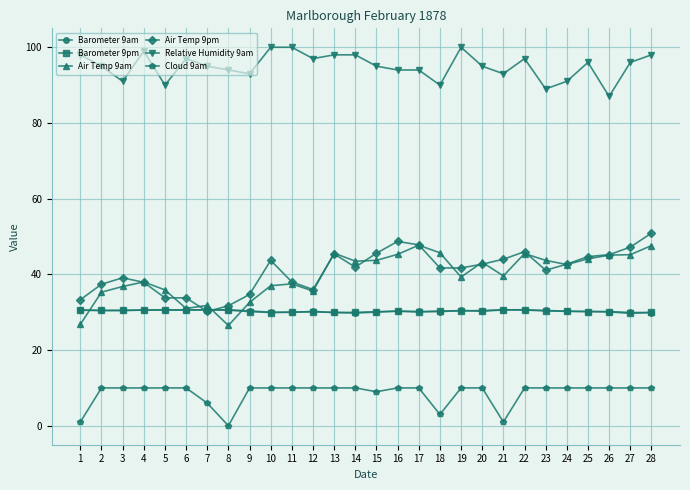

Which series has the largest total across all categories?

Relative Humidity 9am